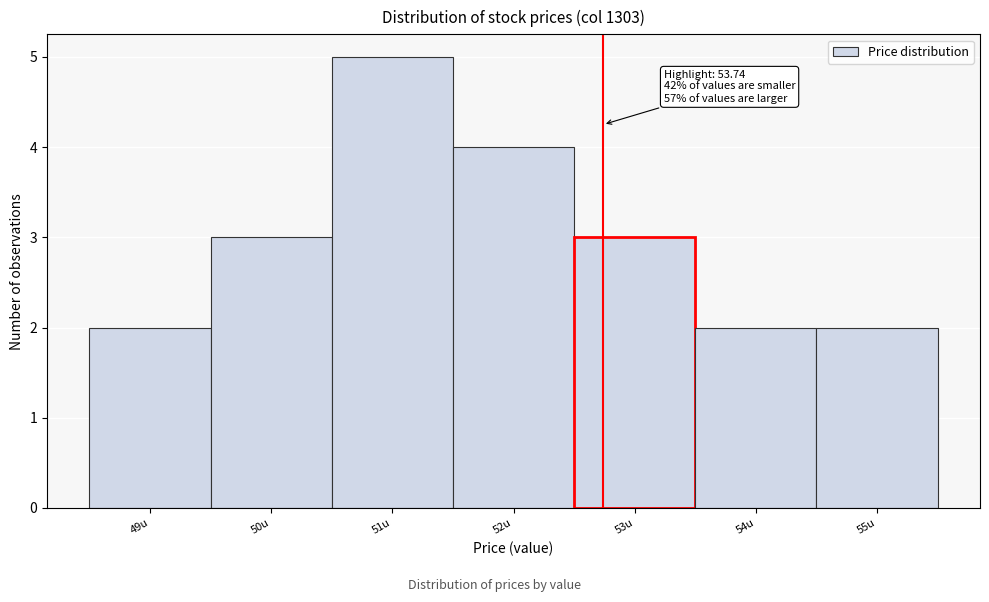

Reading right to left, transcribe all the data shown in this chart.

55u=2	54u=2	53u=3	52u=4	51u=5	50u=3	49u=2